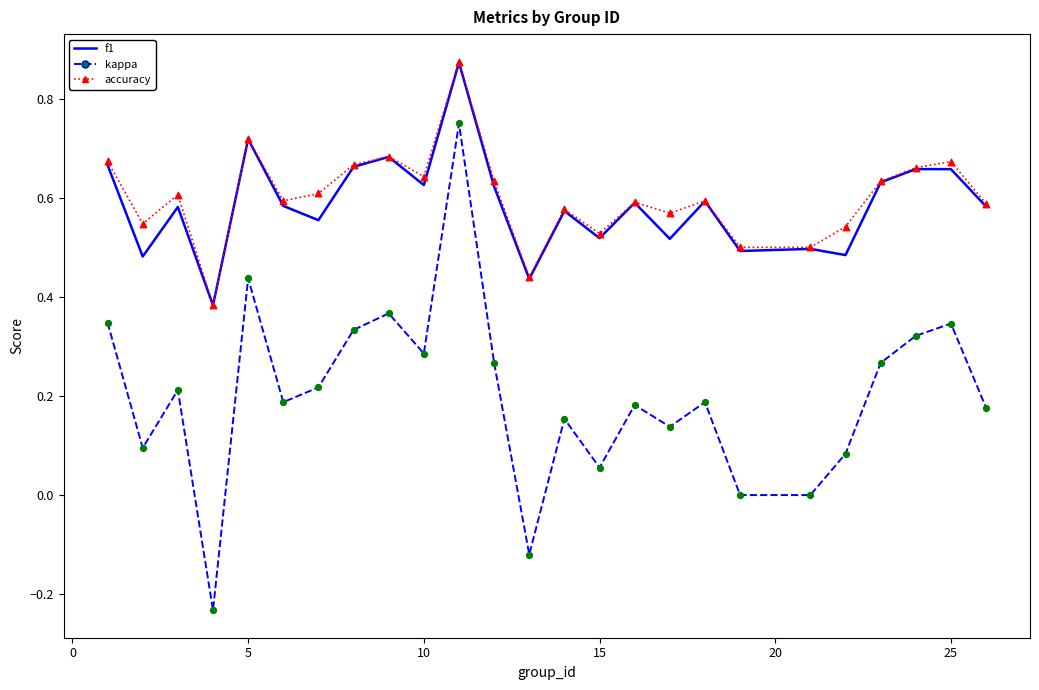

Which series has the largest total across all categories?

accuracy